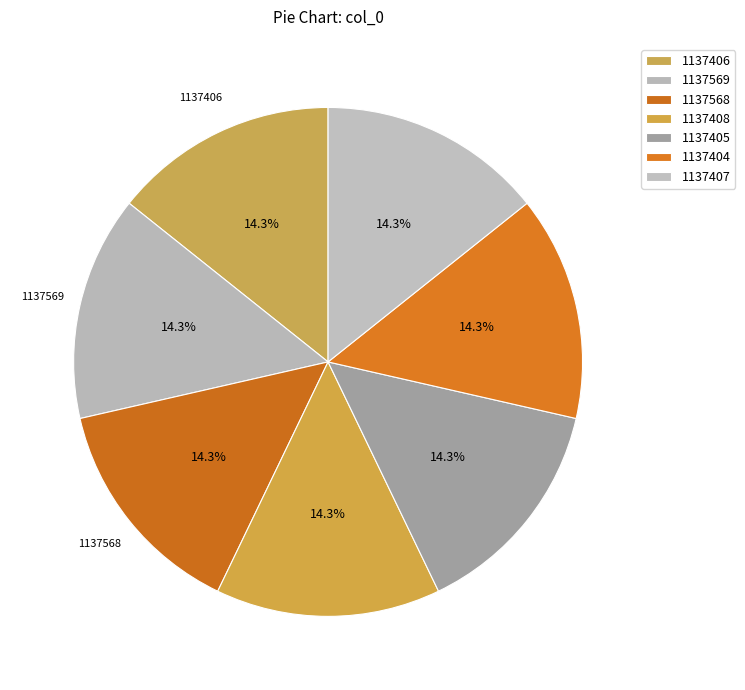

How many segments does this pie chart have?

7